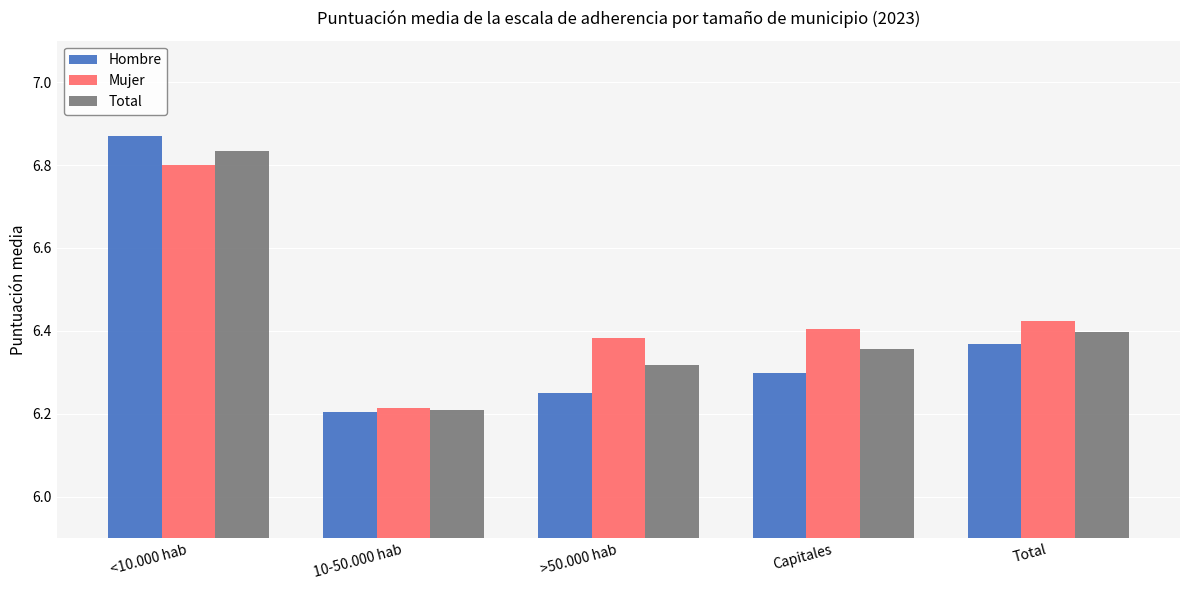

At which label does Mujer reach its peak?

<10.000 hab